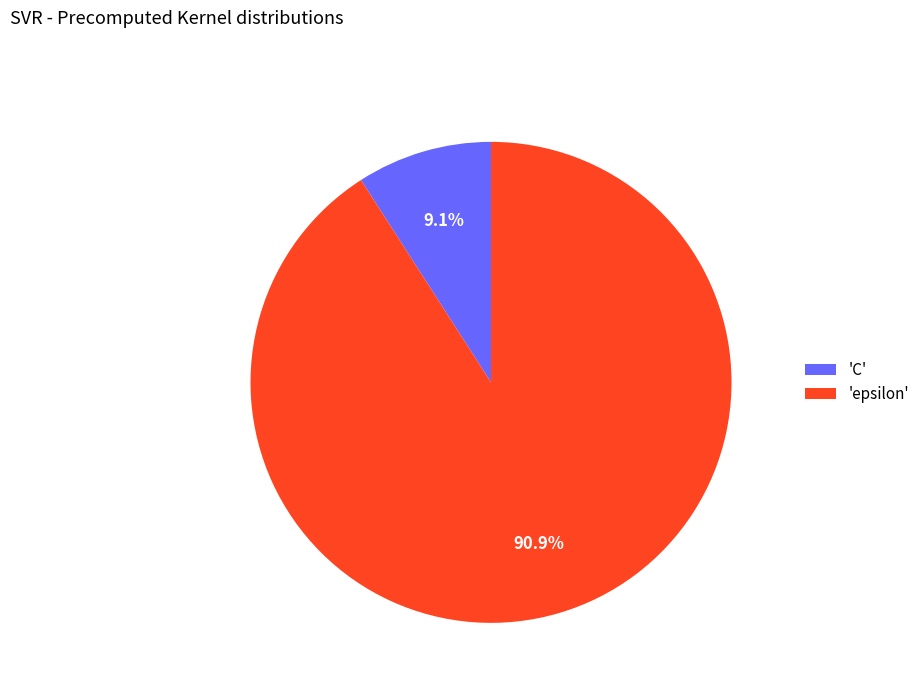

Is there any slice that represents more than half of the pie?

Yes